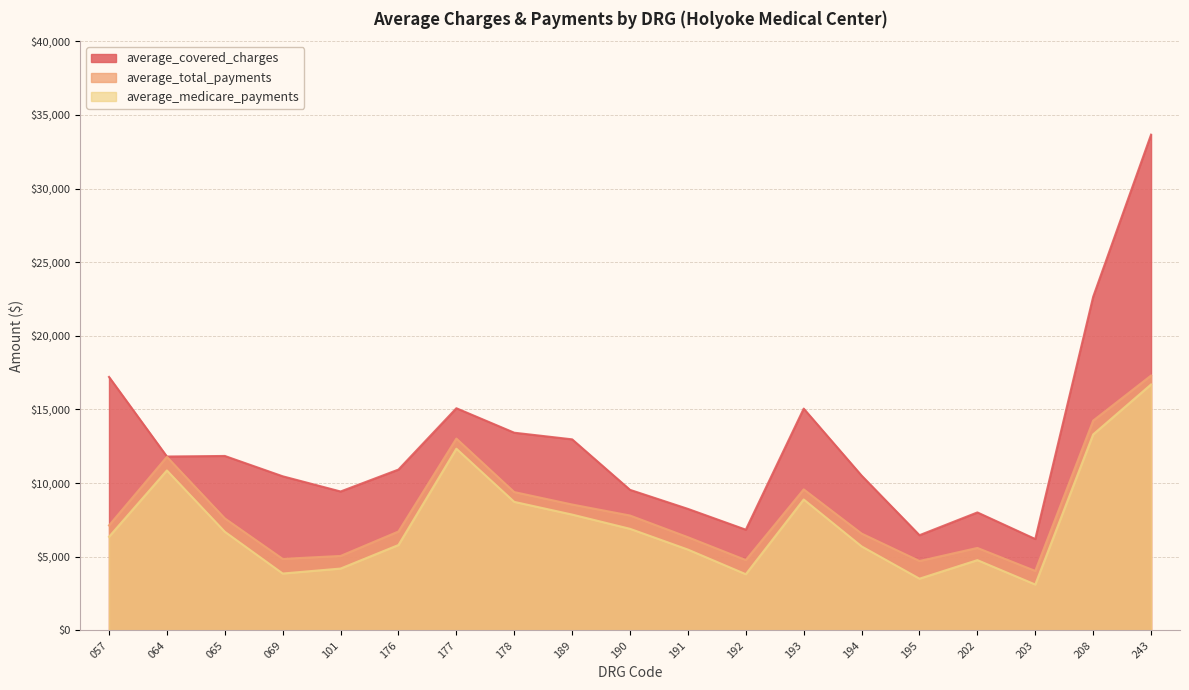

Which has a higher value, 178 or 195?

178